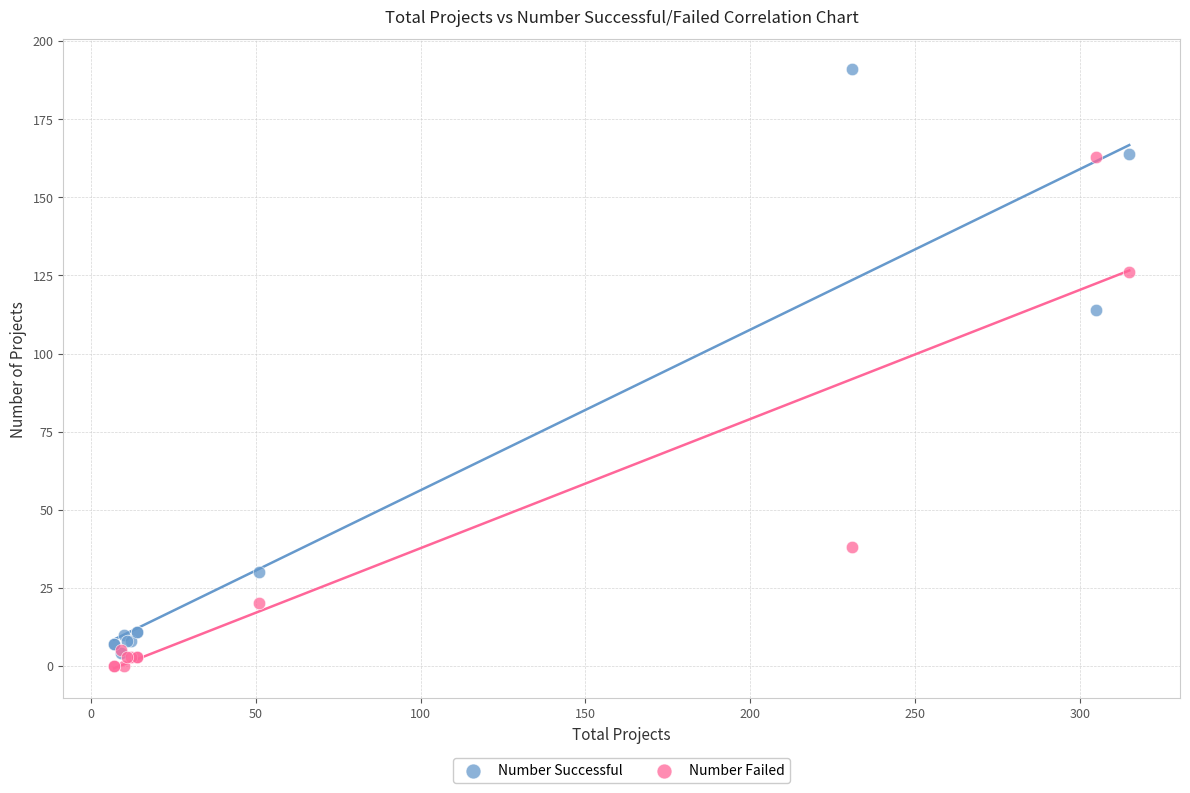

In the Number Failed series, what Y value is closest to 81?

38